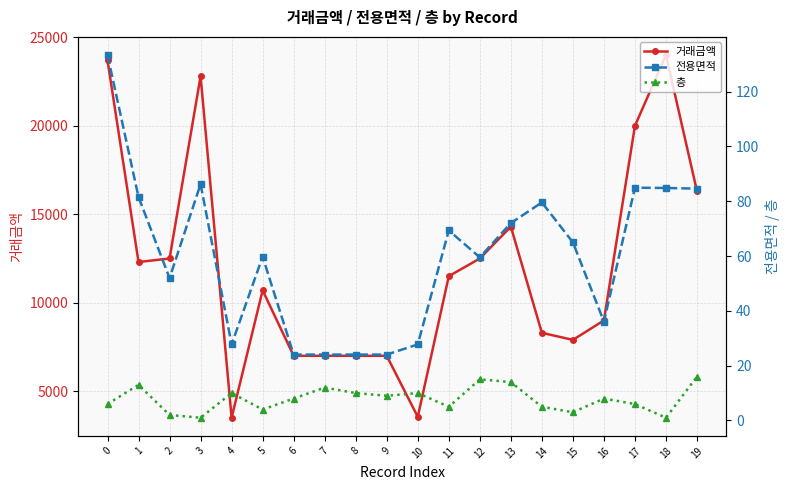

Read the 전용면적 value at 0.

133.3